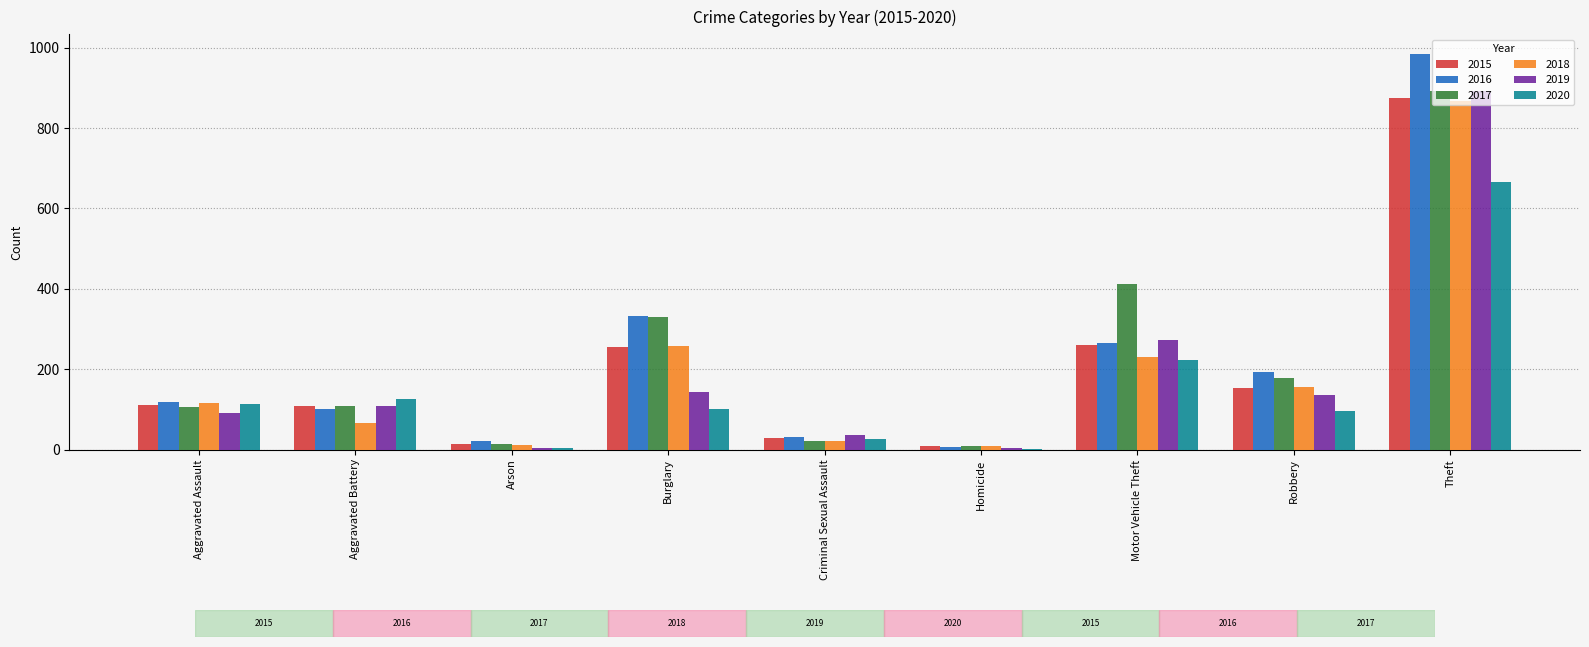

Which category has the highest value in the 2017 series?

Theft